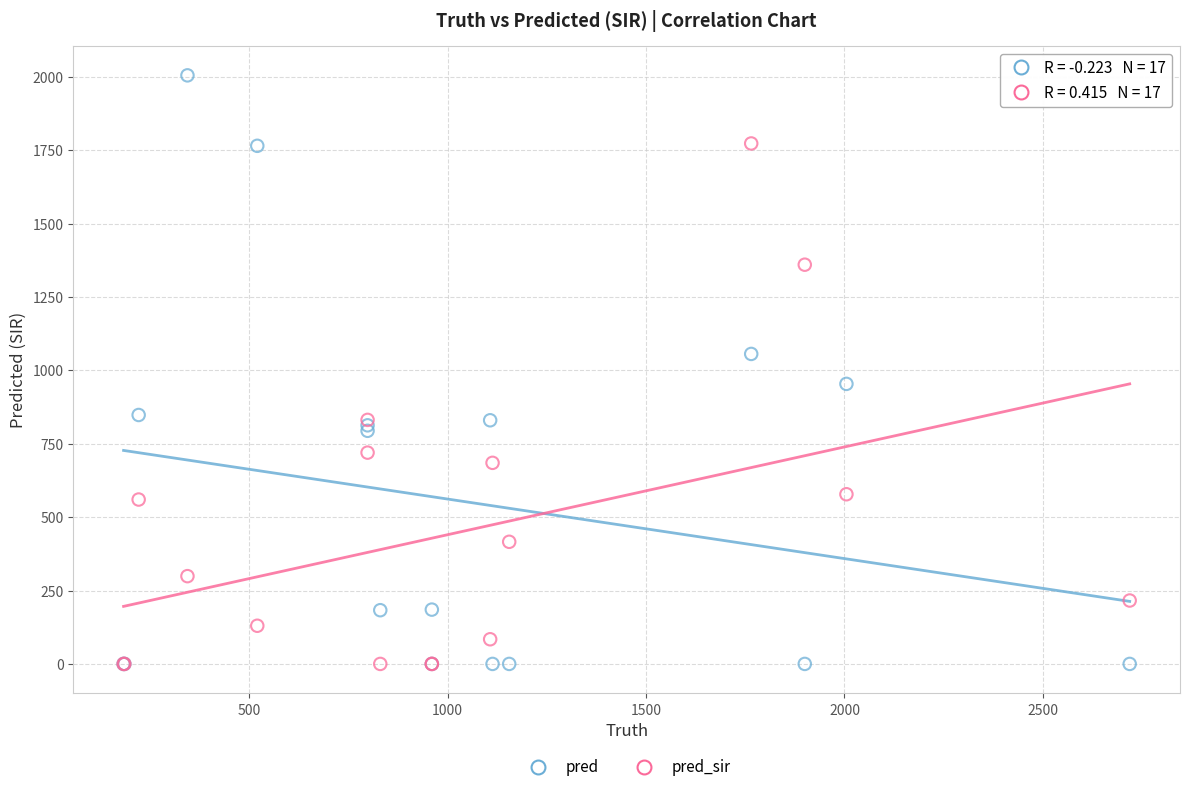

Which series has the largest Y range (max minus min)?

pred